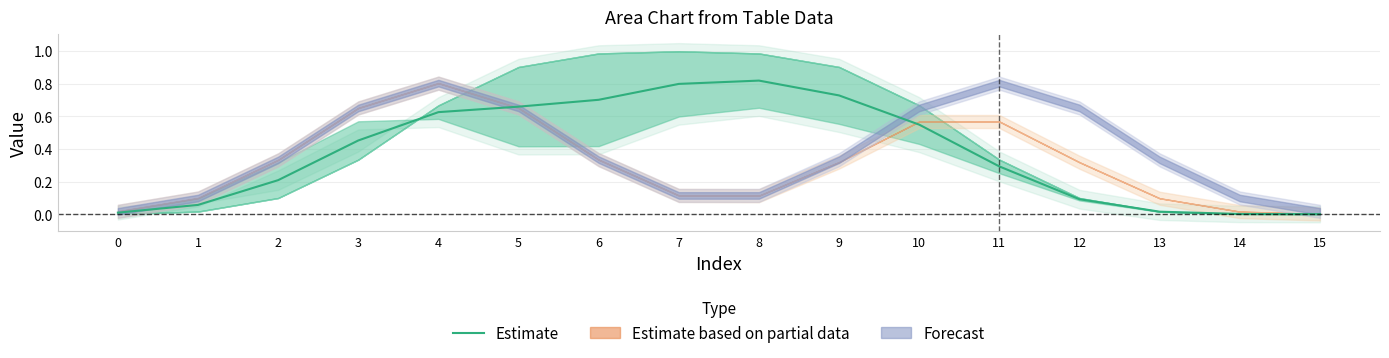

How many lines are shown in the chart?

1